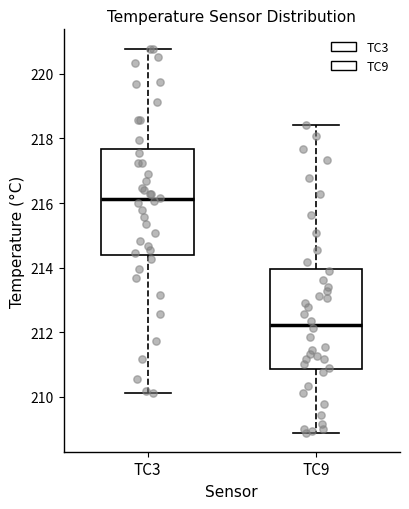

Reading left to right, read every box against the y-axis: the position of its median line, the range the box covers, and the ends of its whiskers. The values are not printed on the chart, so give them approximately, as read against the axis.

TC3: median 216.2, box 214.4 to 217.6, whiskers 210.2 to 220.8
TC9: median 212.2, box 210.8 to 214.0, whiskers 209.0 to 218.4